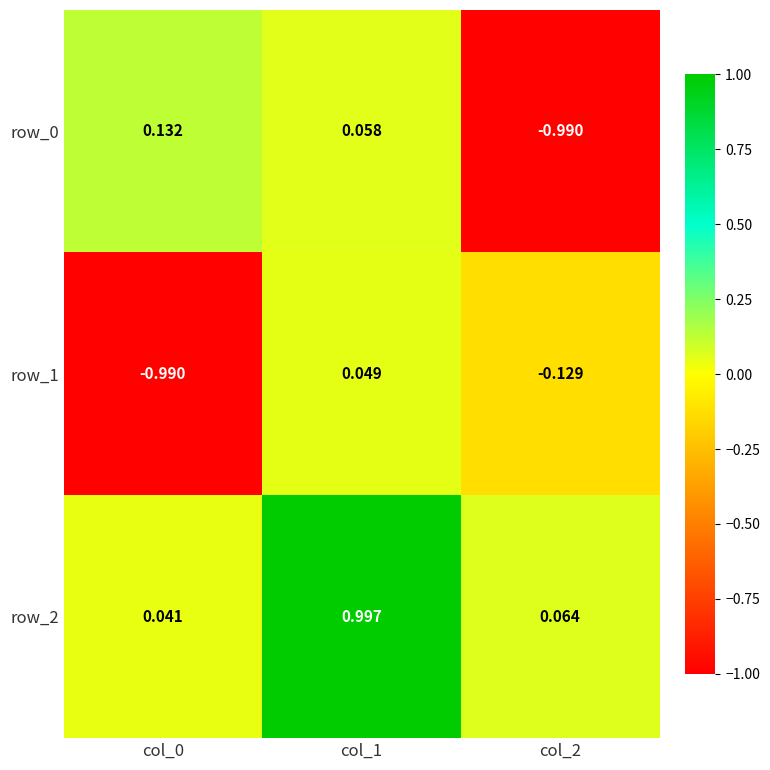

Is the value of row_1 at col_0 greater than the value of row_2 at col_2?

No